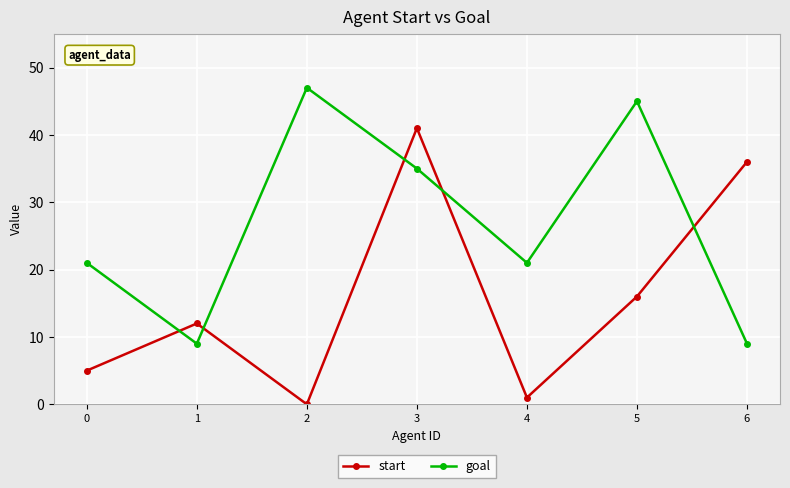

Where is the first local maximum for goal?

2